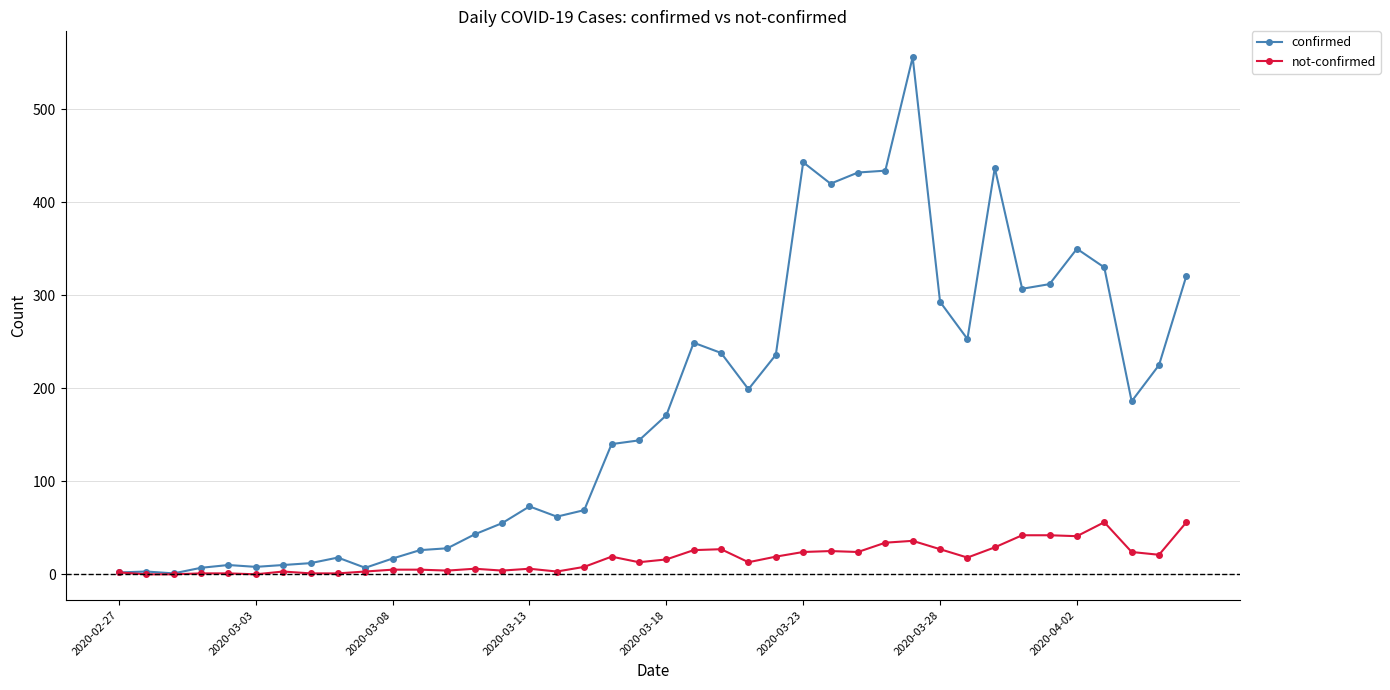

Rank the series by their maximum value, from highest to lowest.

confirmed, not-confirmed